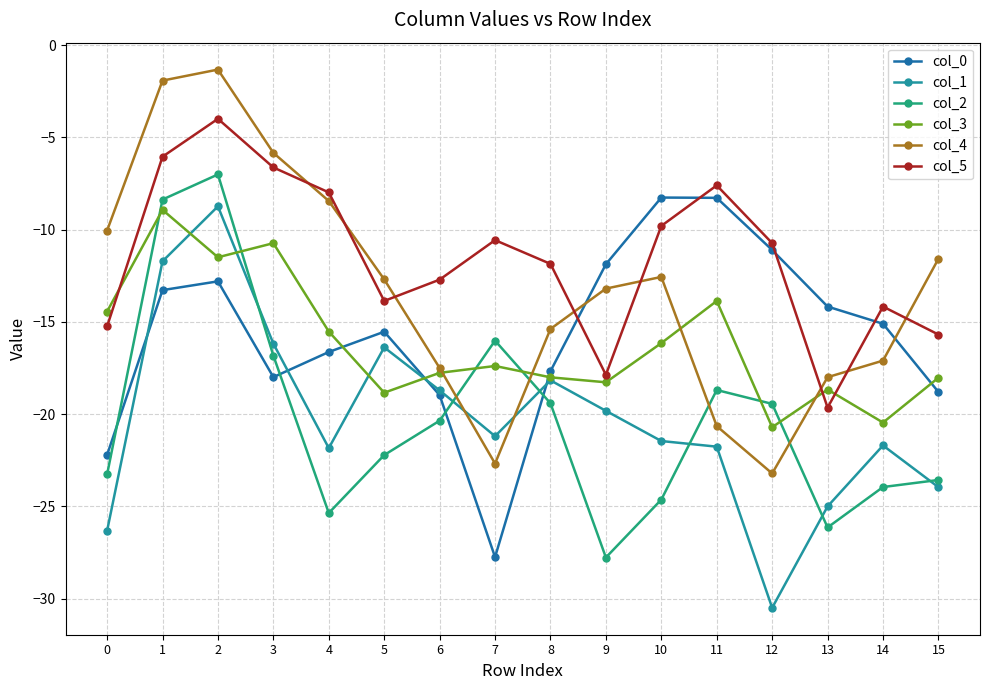

Between 12 and 15, which series saw the biggest shift?

col_4